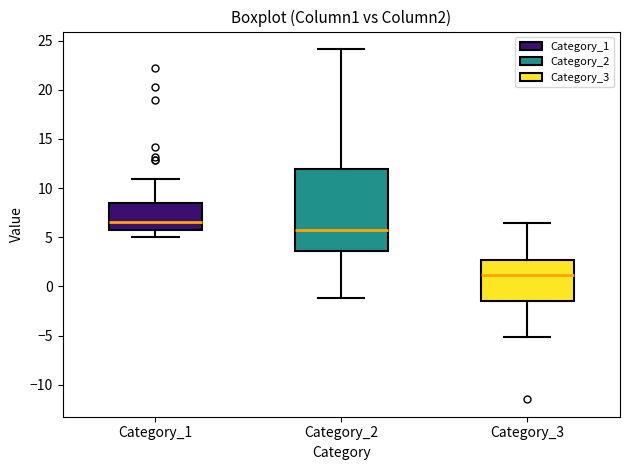

Where is the upper edge of the box for Category_1 on the y-axis? The values are not printed on the chart, so give them approximately, as read against the axis.

8.5